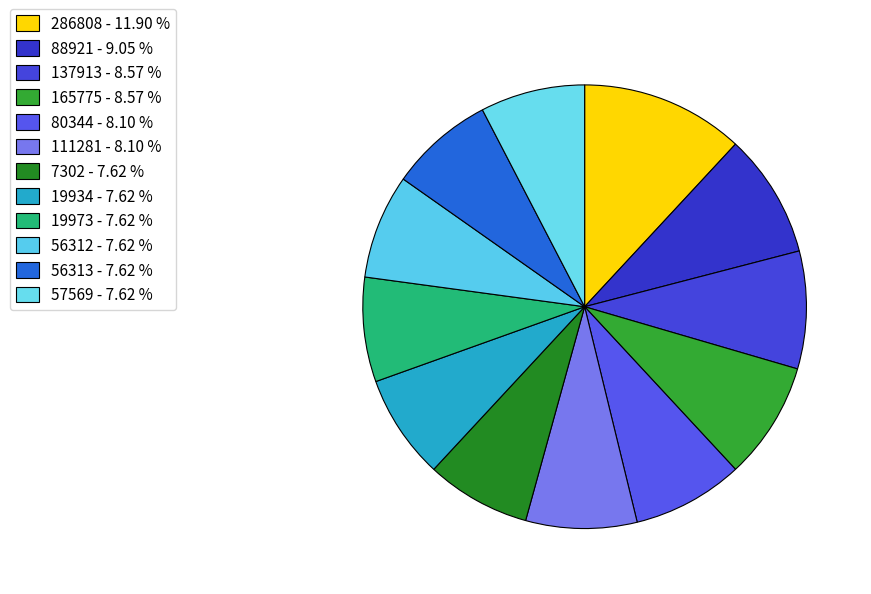

How many slices are in this pie chart?

12